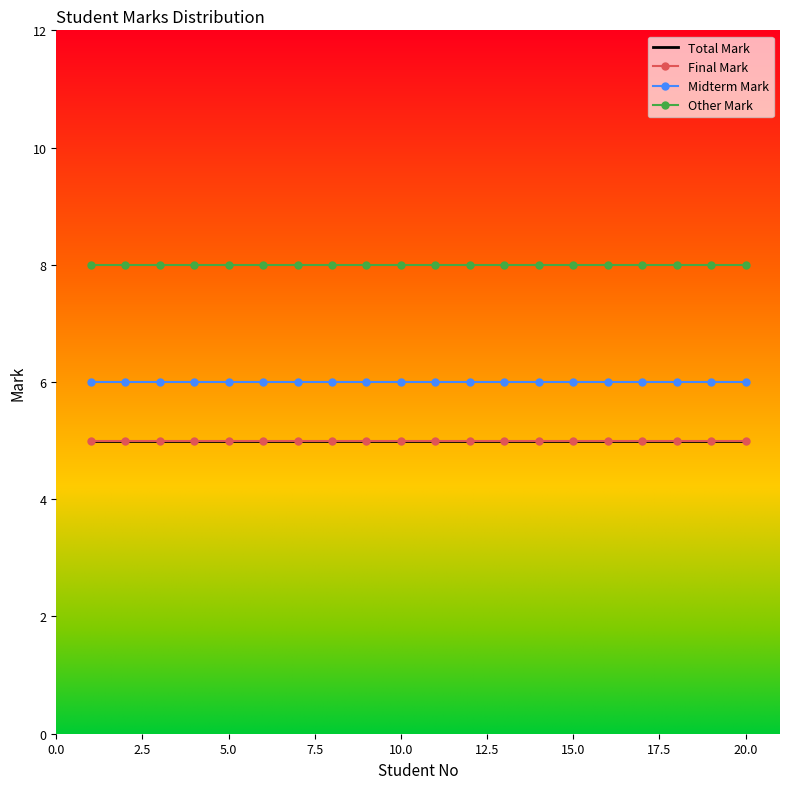

What is the sum of all Other Mark values?

160